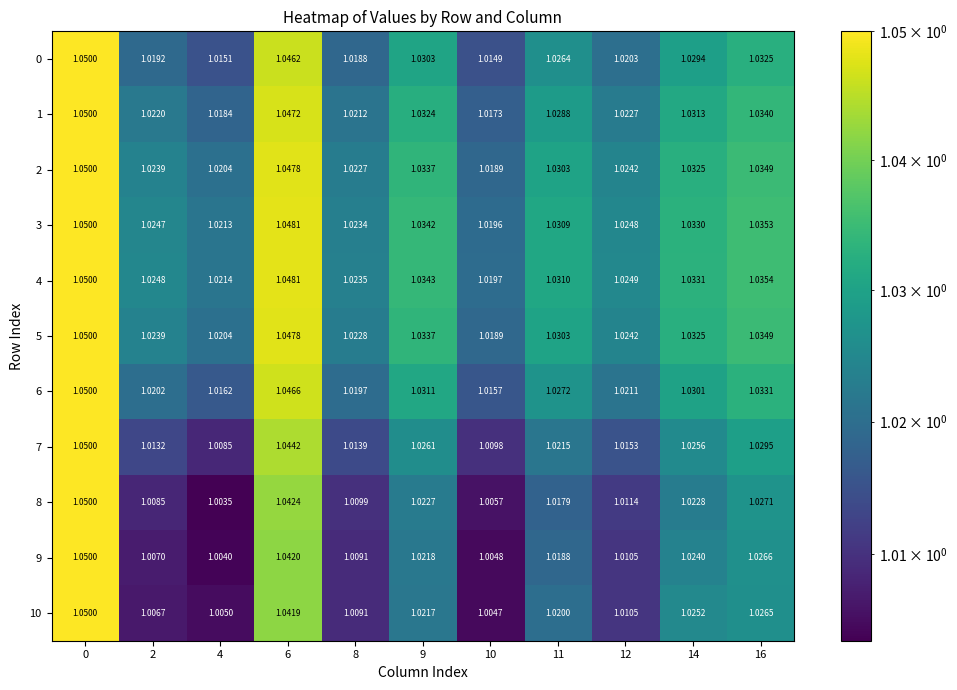

Which has a higher value, 4 or 11?

11